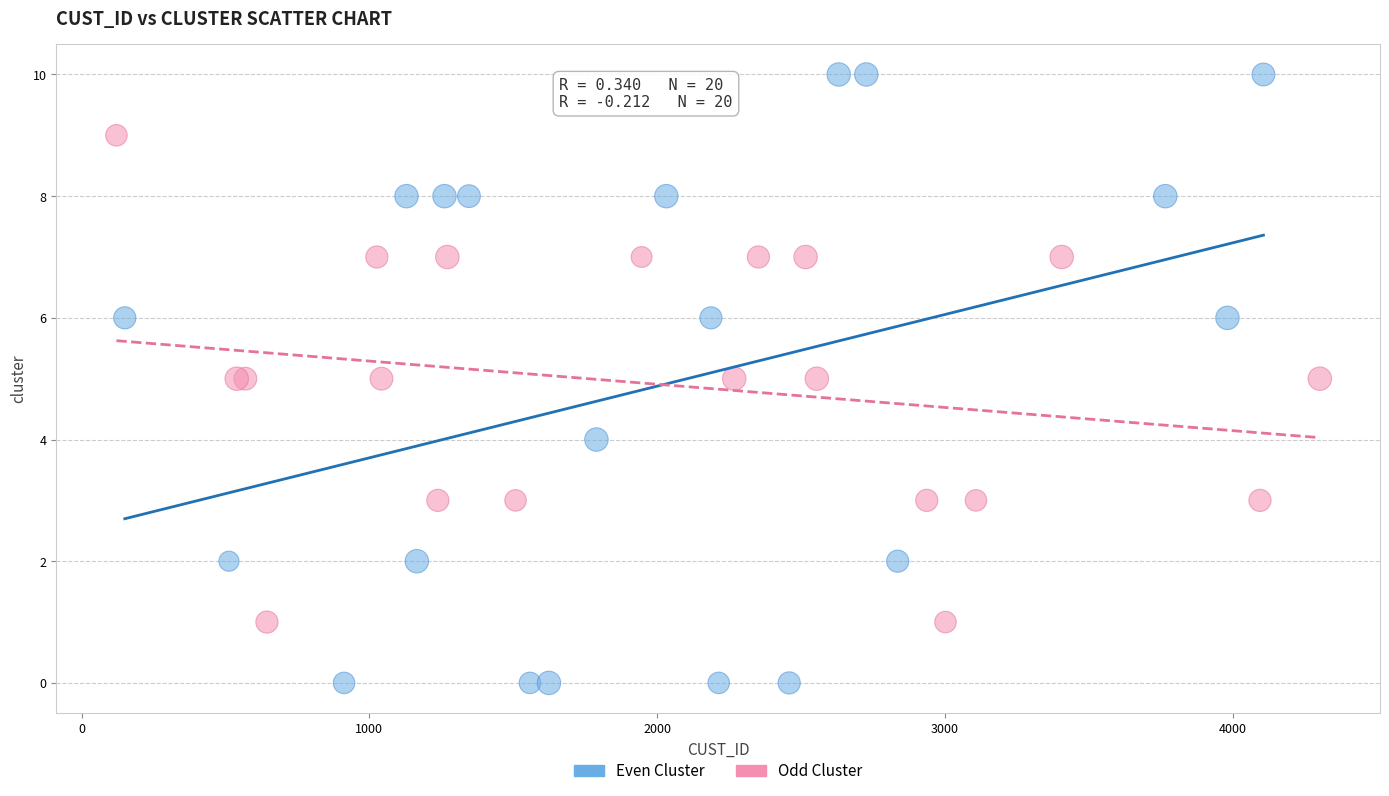

Which series has the largest Y range (max minus min)?

Even Cluster